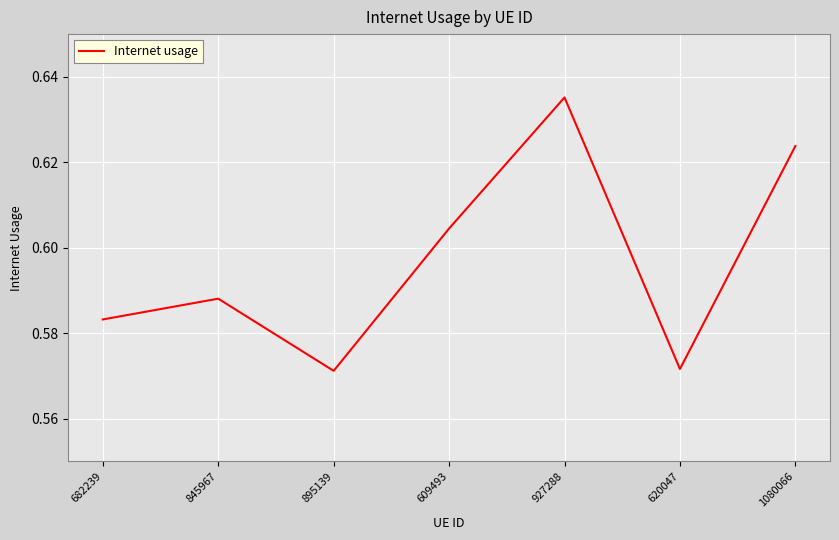

True or false: the data shows 0.2 at 620047.

False